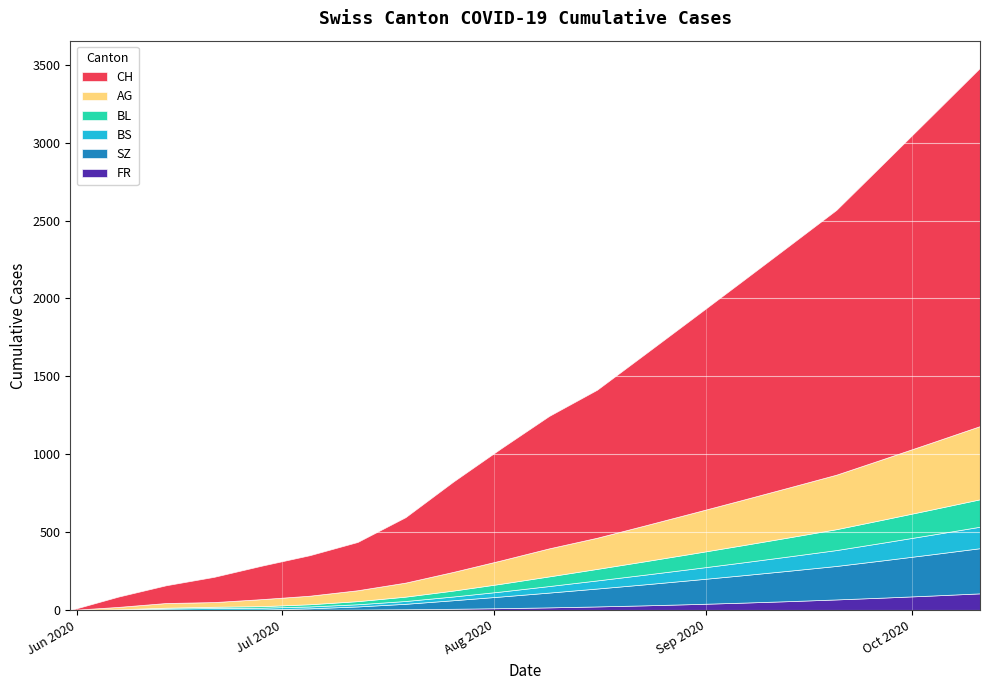

Reading right to left, transcribe all the data shown in this chart.

CH: 19=2300	18=2100	17=1900	16=1700	15=1550	14=1400	13=1250	12=1100	11=950	10=850	9=720	8=580	7=420	6=310	5=260	4=215	3=162	2=114	1=66	0=0
AG: 19=470	18=430	17=390	16=350	15=320	14=290	13=260	12=230	11=200	10=180	9=150	8=120	7=90	6=70	5=55	4=45	3=30	2=30	1=15	0=0
BL: 19=176	18=162	17=148	16=134	15=122	14=110	13=98	12=86	11=74	10=62	9=50	8=38	7=28	6=20	5=14	4=10	3=8	2=6	1=2	0=0
BS: 19=138	18=126	17=114	16=102	15=92	14=82	13=72	12=62	11=52	10=42	9=32	8=24	7=18	6=14	5=12	4=12	3=11	2=9	1=3	0=0
SZ: 19=290	18=265	17=240	16=215	15=195	14=175	13=155	12=135	11=115	10=95	9=75	8=55	7=35	6=20	5=9	4=1	3=1	2=0	1=0	0=0
FR: 19=107	18=93	17=80	16=68	15=57	14=47	13=38	12=30	11=23	10=17	9=12	8=8	7=5	6=3	5=2	4=2	3=1	2=0	1=0	0=0